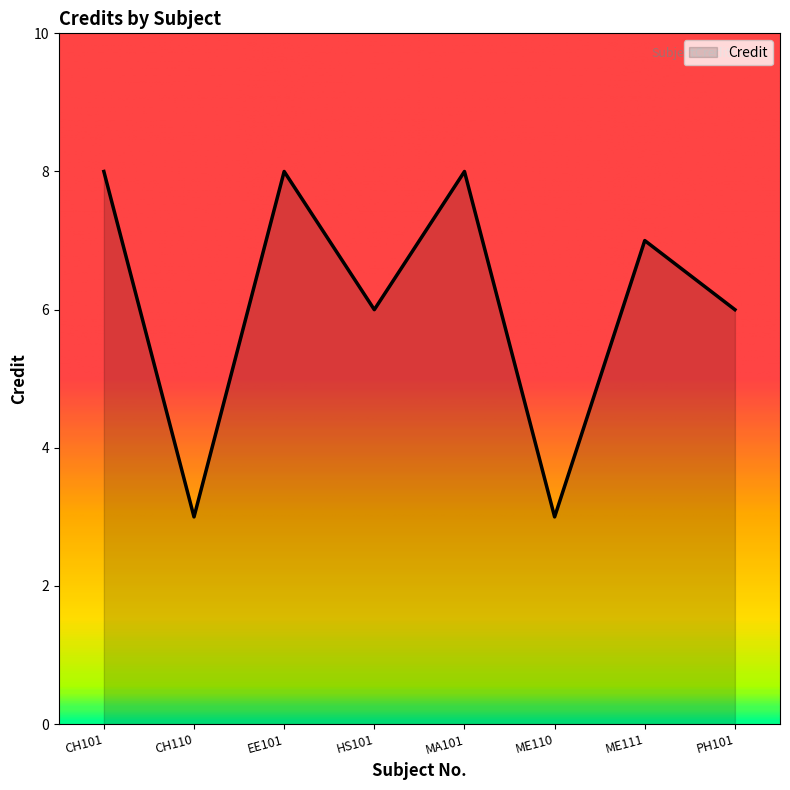

What is the sum of all values?

49